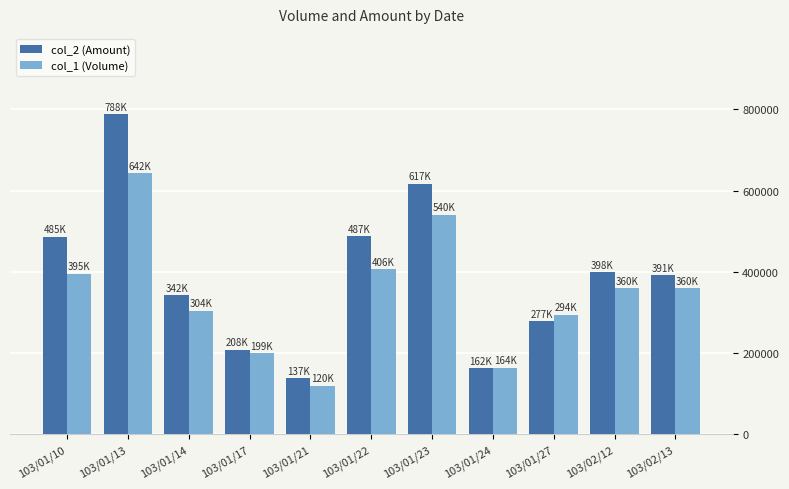

Which category has the highest value in the col_2 (Amount) series?

103/01/13